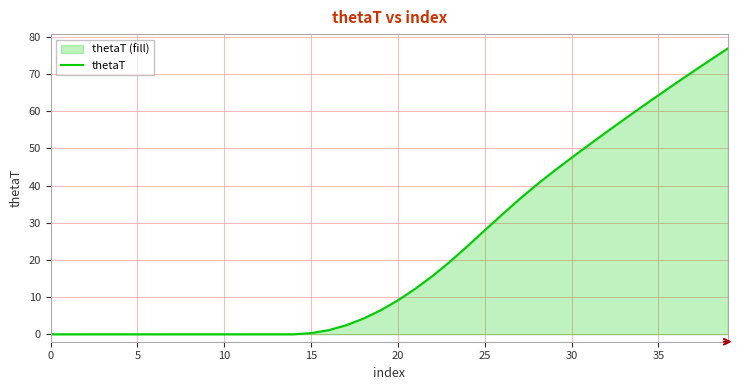

The chart shows a value of 12.3 at 21. True or false?

True